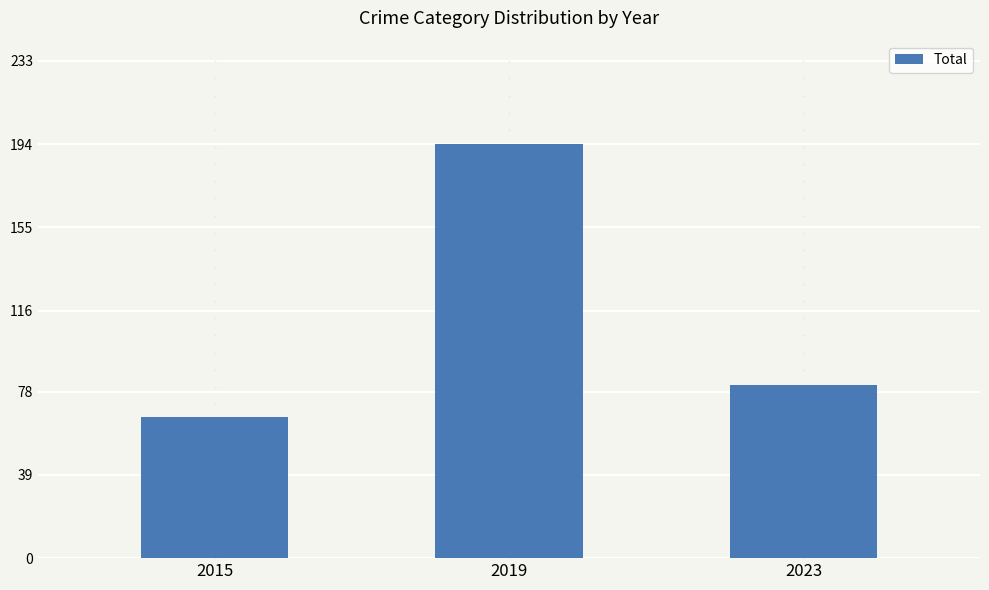

At which label does the data first exceed 81?

2019